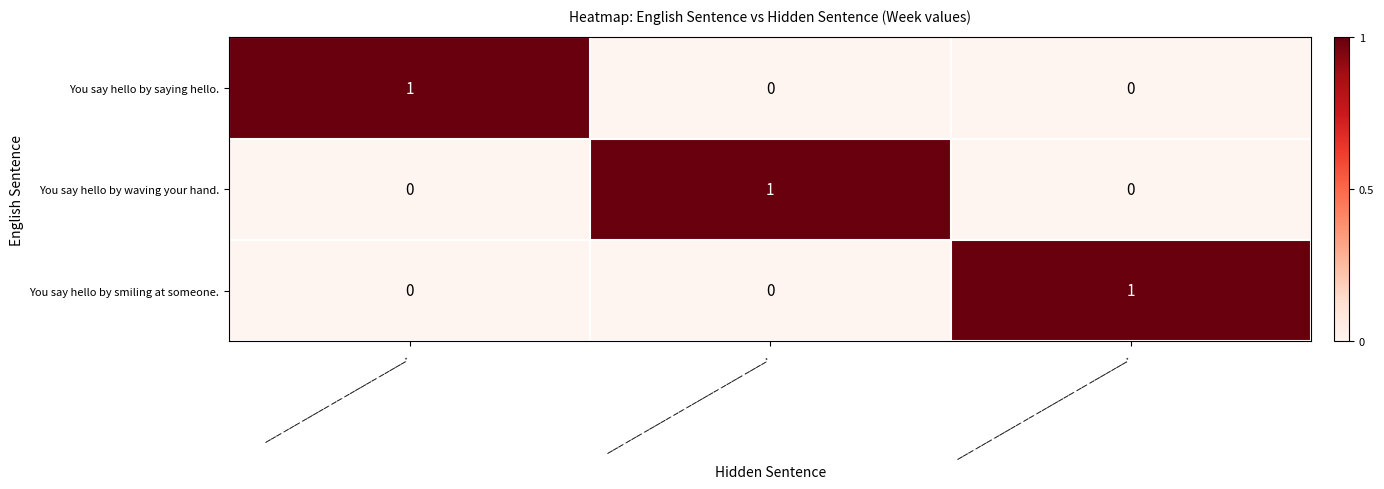

Is it true that You say hello by waving your hand. equals 0 at ___ ___ _____ __ _______ __ _______.?

True